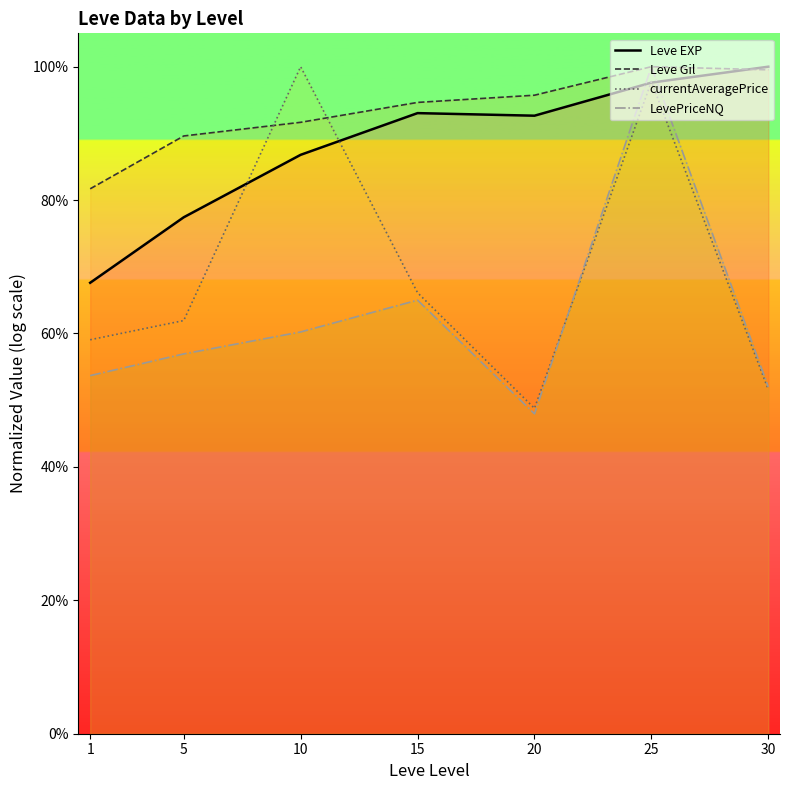

Reading left to right, list all the values displayed in this chart.

Leve EXP: 0.7	0.8	0.9	0.9	0.9	1.0	1.0
Leve Gil: 0.8	0.9	0.9	0.9	1.0	1.0	1.0
currentAveragePrice: 0.6	0.6	1.0	0.7	0.5	1.0	0.5
LevePriceNQ: 0.5	0.6	0.6	0.6	0.5	1.0	0.5